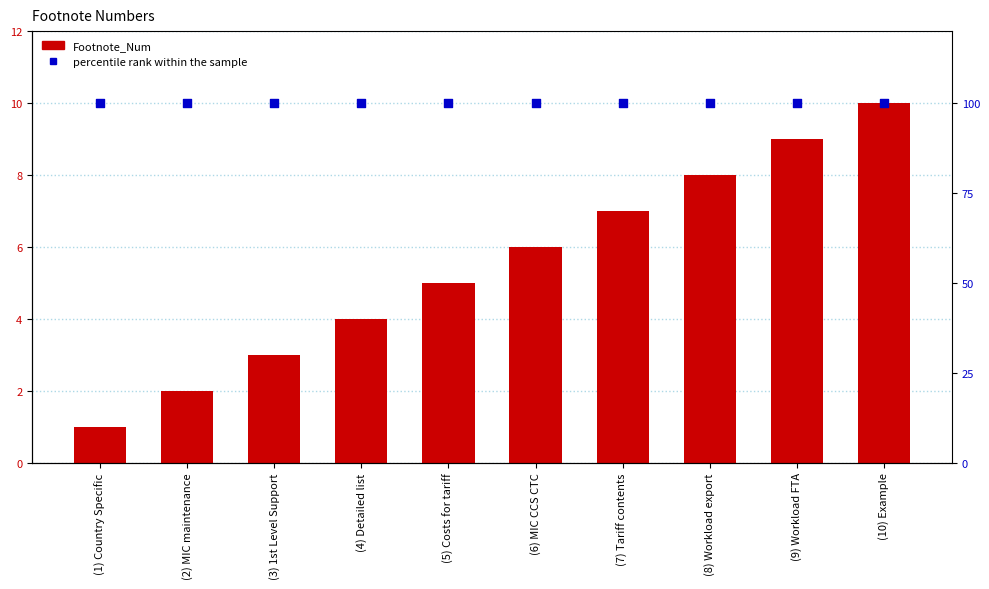

What are all the series names shown in the legend?

Footnote_Num, percentile rank within the sample